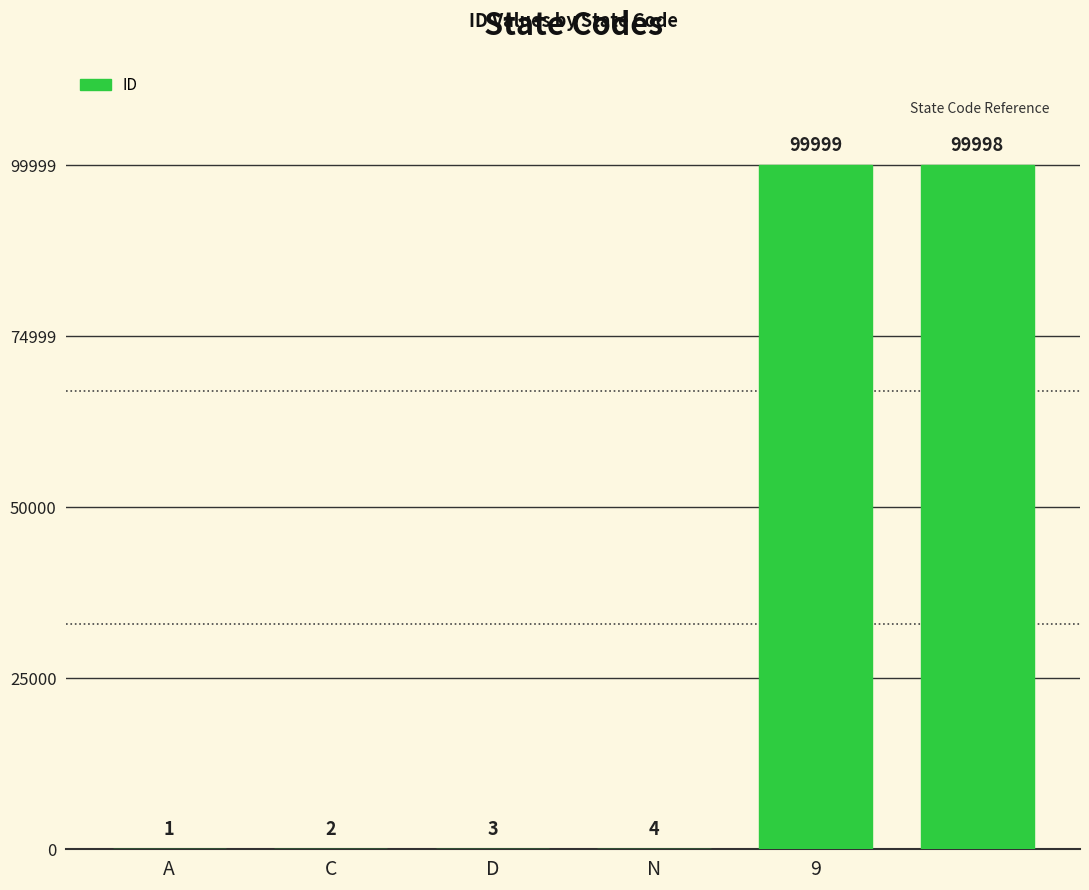

How many data points does each series have?

6